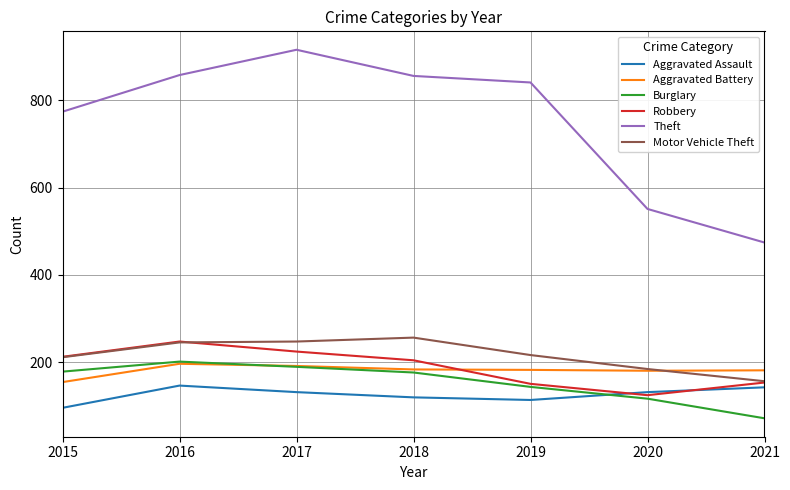

True or false: Robbery has more than 0 points higher than both neighbors.

True